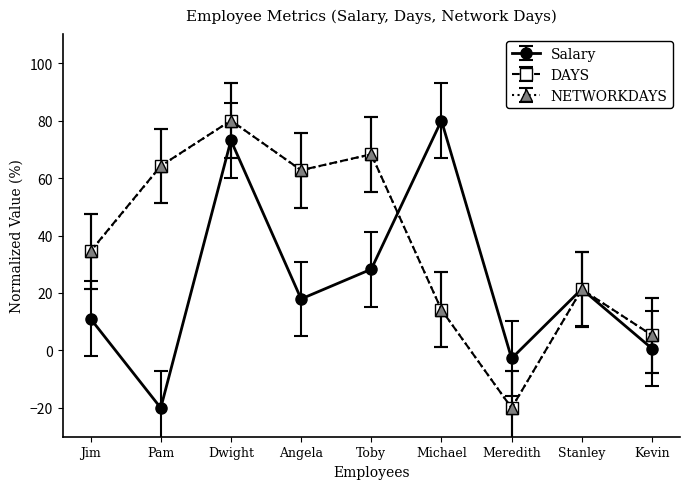

How many times do Salary and NETWORKDAYS cross each other?

2